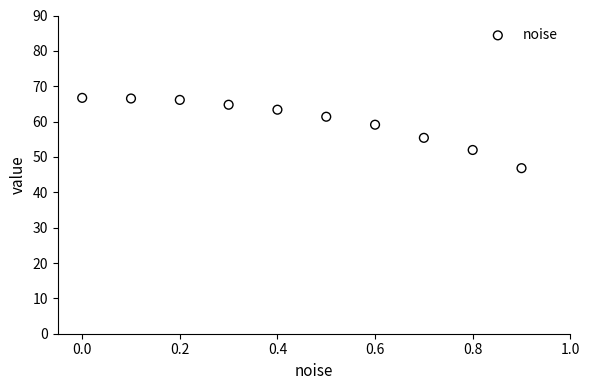

What is the range of X values (max minus min)?

0.9